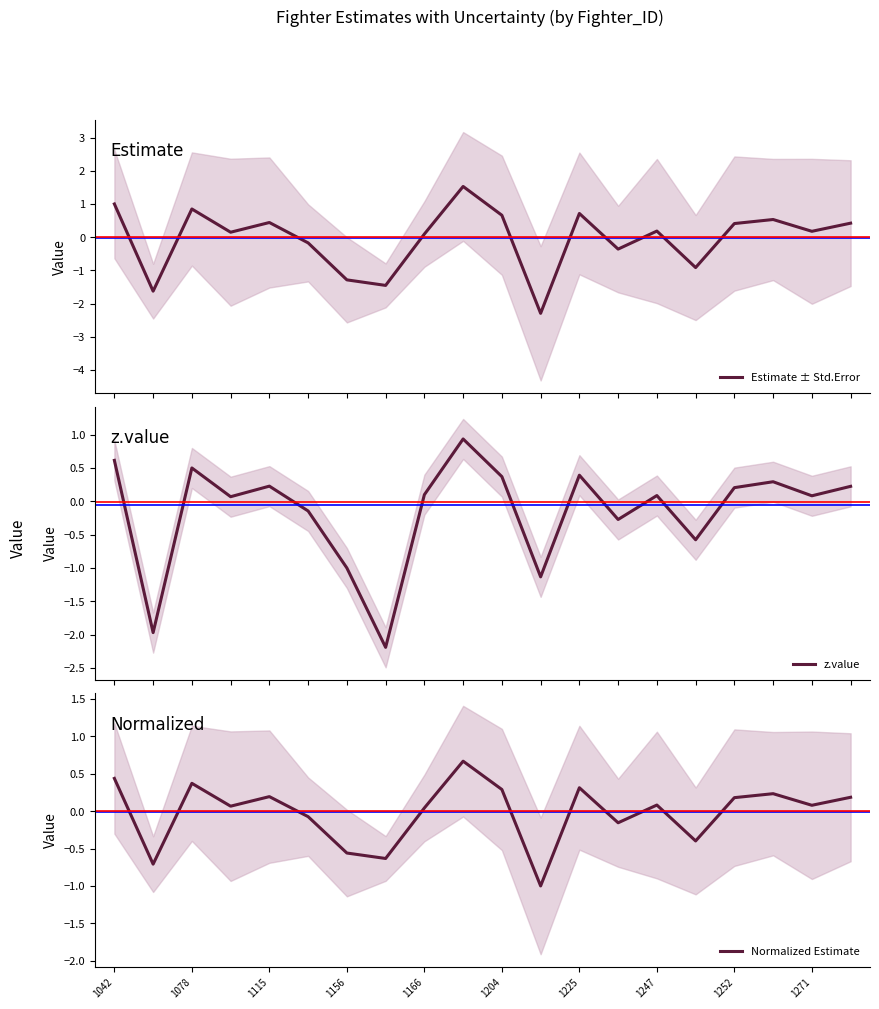

True or false: Normalized Estimate has a value of 0.2 at 1115.

True